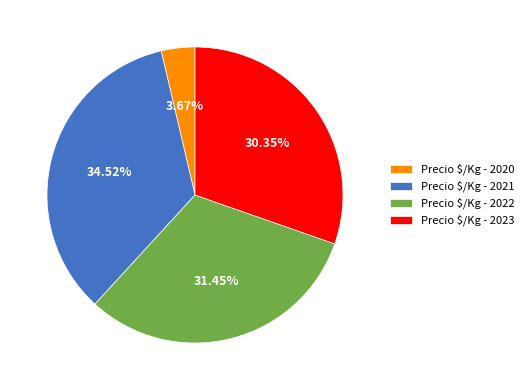

How many segments does this pie chart have?

4